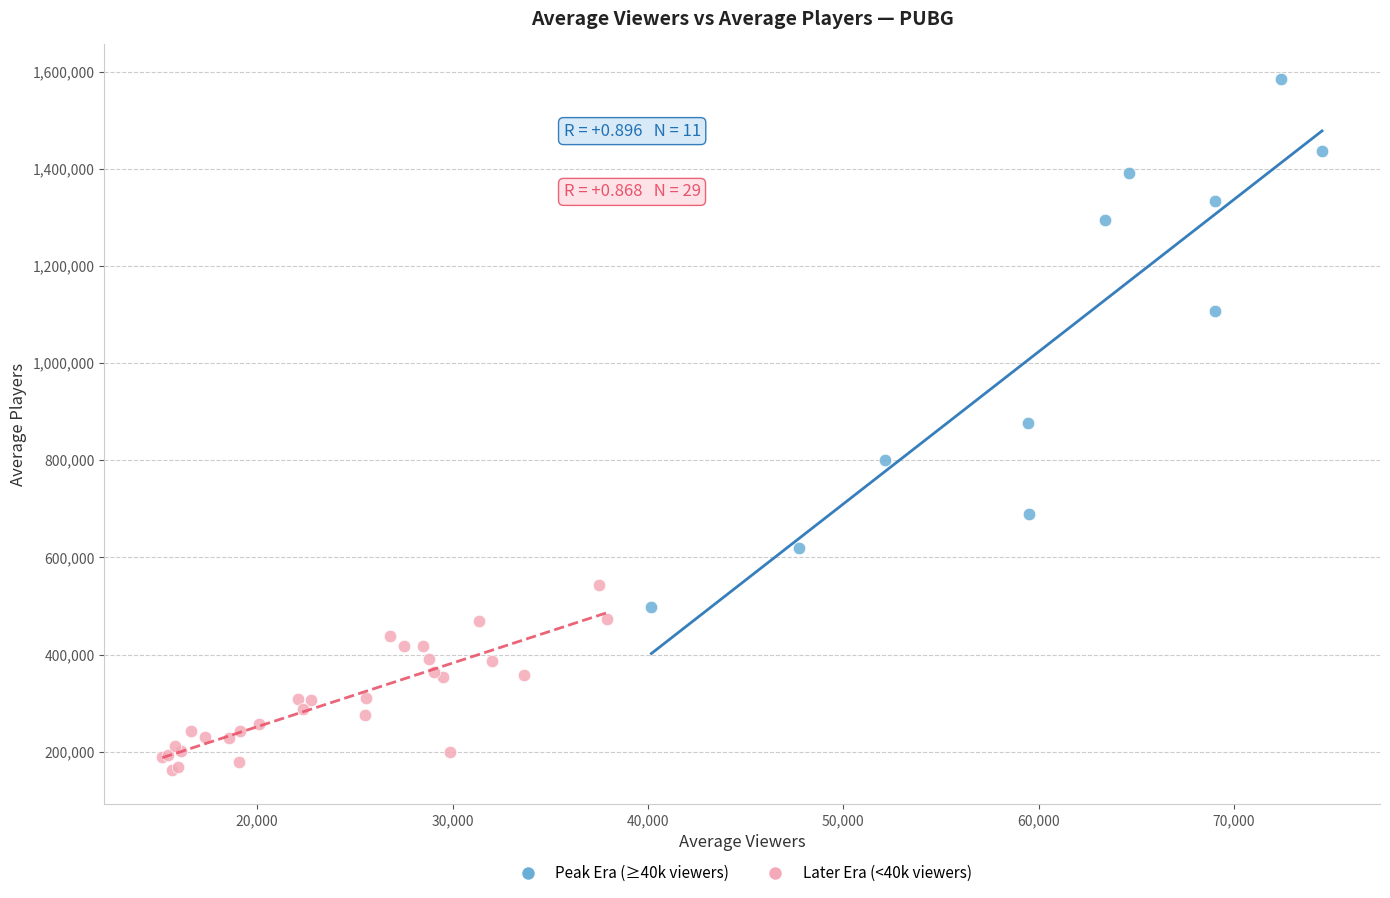

Which series contains the highest Y value?

Peak Era (≥40k viewers)